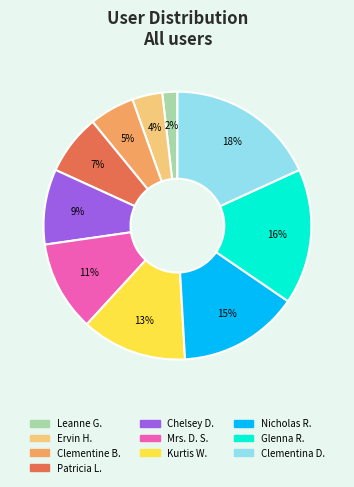

Is there any slice that represents more than half of the pie?

No